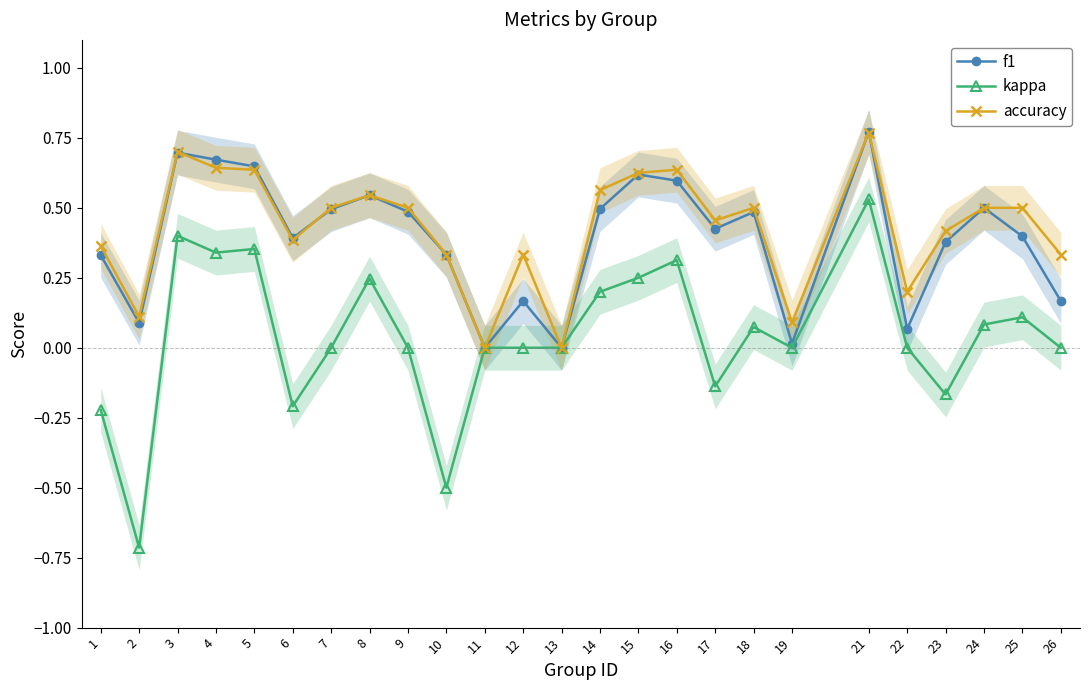

Is the value of accuracy at 17 greater than the value of f1 at 9?

No